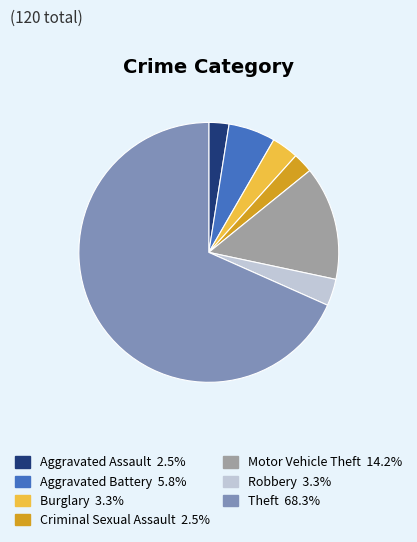

Is there any slice that represents more than half of the pie?

Yes